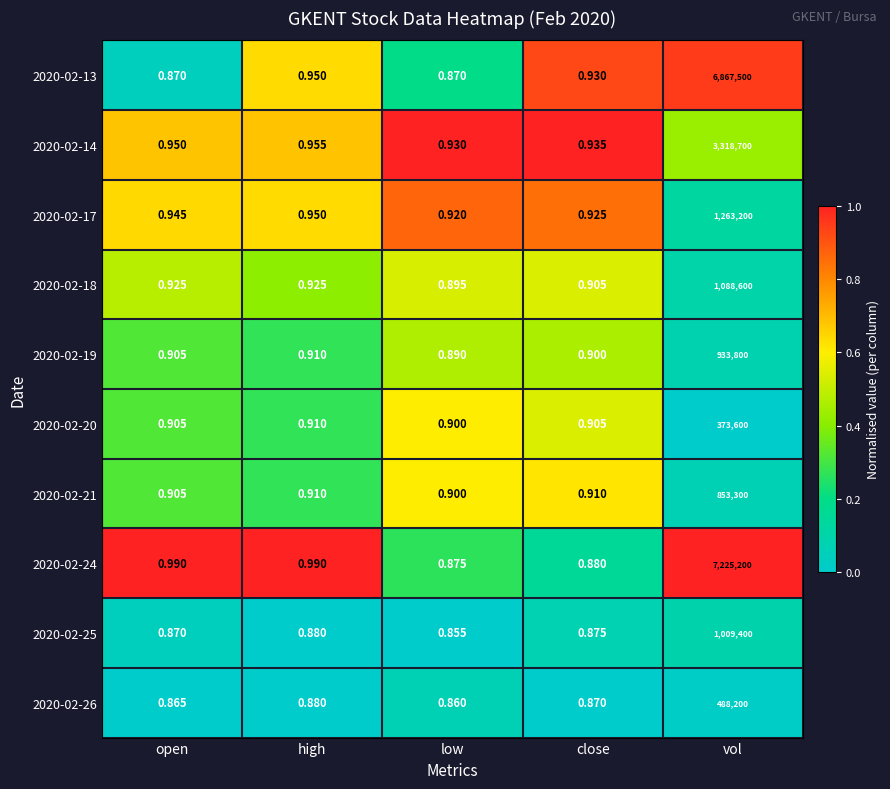

At vol, list the series in order from largest to smallest.

2020-02-24, 2020-02-13, 2020-02-14, 2020-02-17, 2020-02-18, 2020-02-25, 2020-02-19, 2020-02-21, 2020-02-26, 2020-02-20